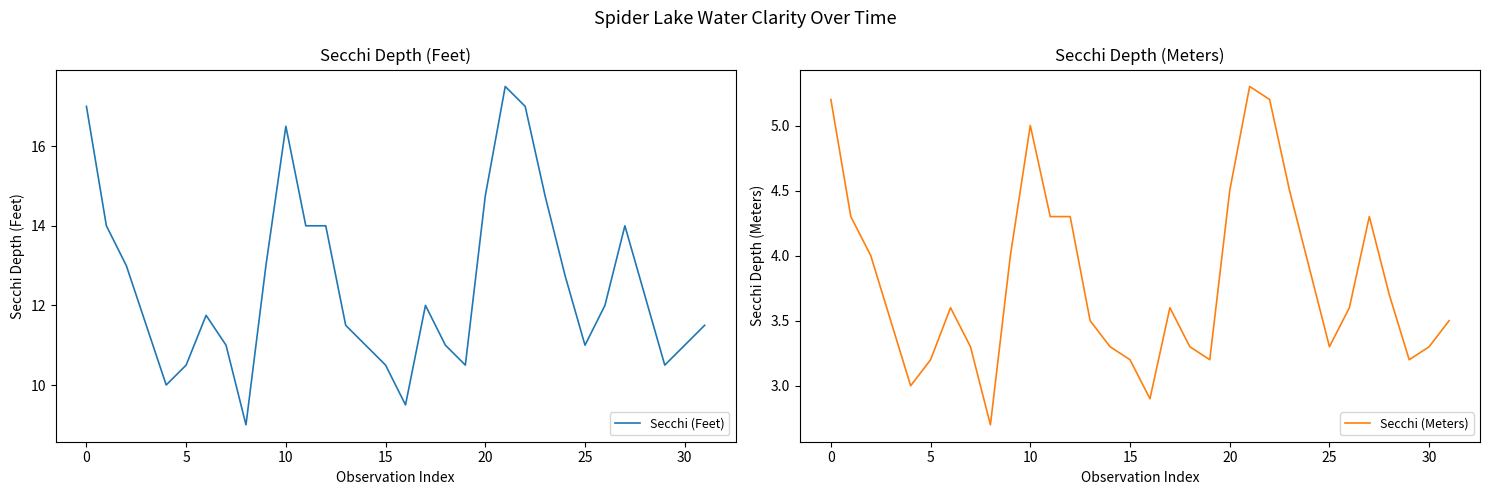

What is the spread (max minus min) of values at 16?

6.6